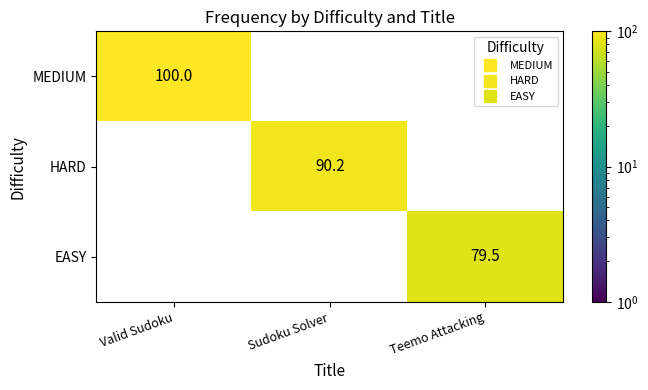

List the series in order of their overall mean, highest first.

MEDIUM, HARD, EASY